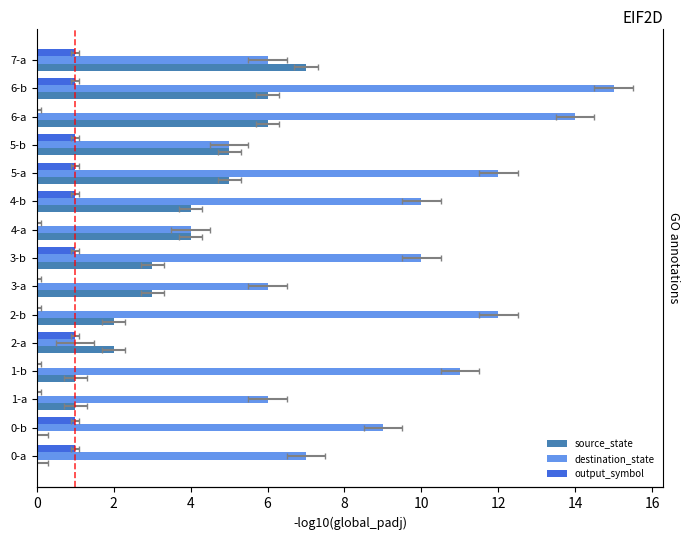

The output_symbol series shows 0 at 3-b. True or false?

False